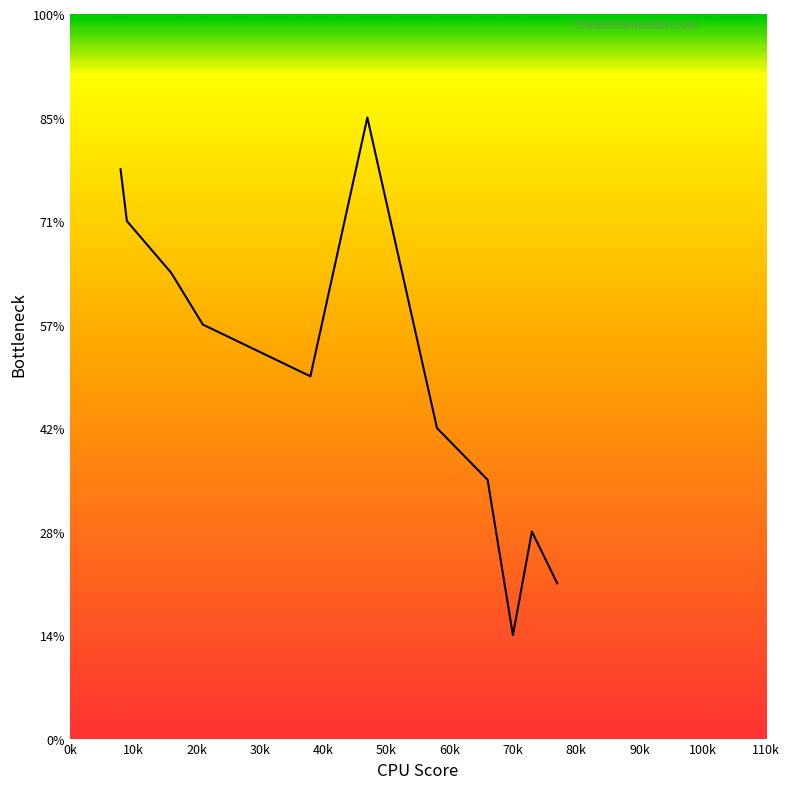

Does the chart have visible grid lines?

No